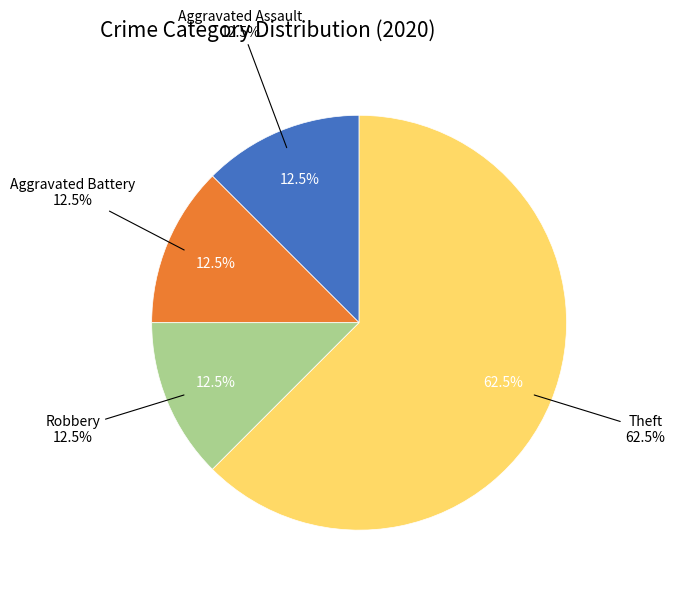

How many segments does this pie chart have?

4